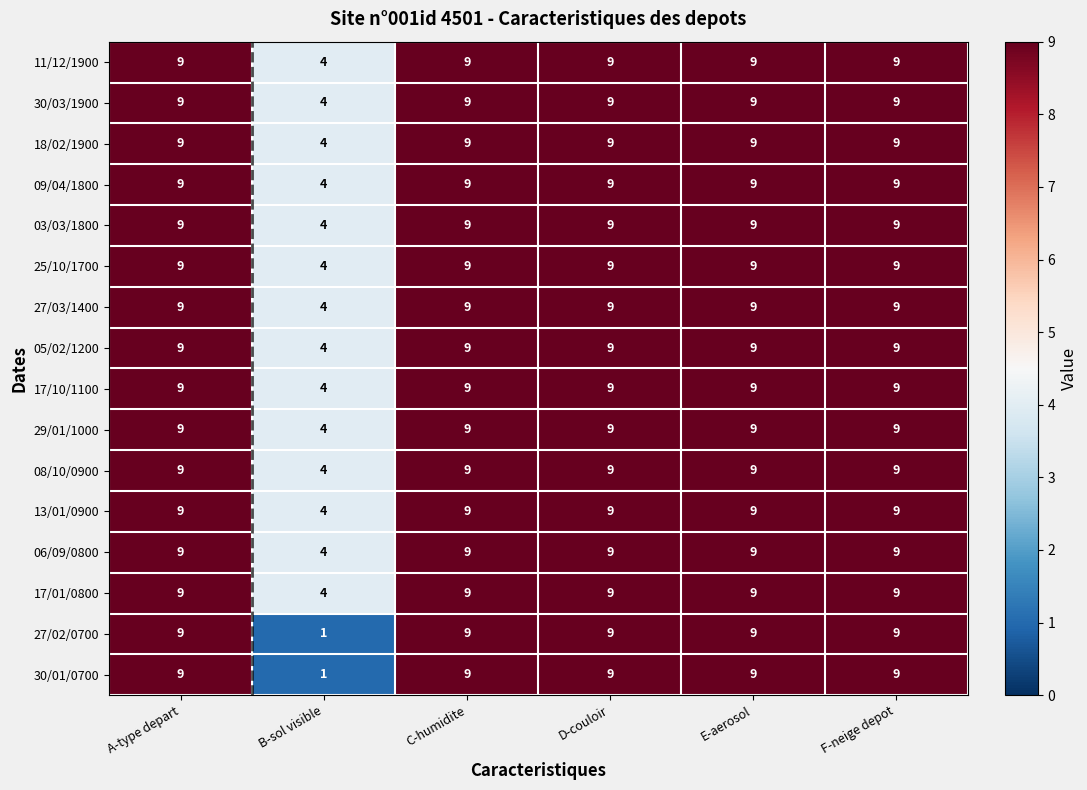

True or false: 03/03/1800 has a value of 5 at C-humidite.

False